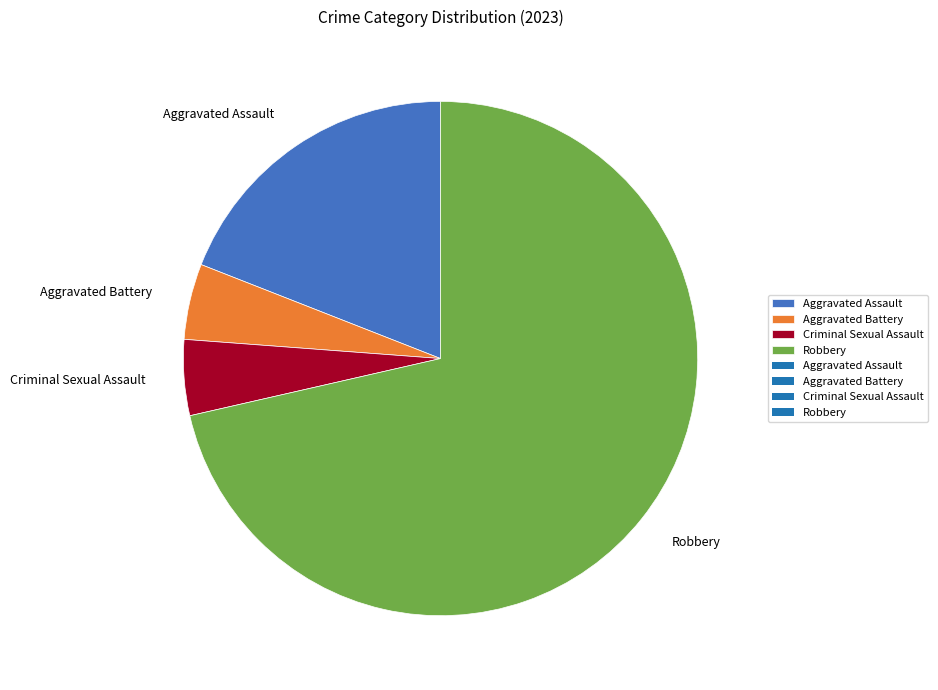

Which slice is the largest?

Robbery